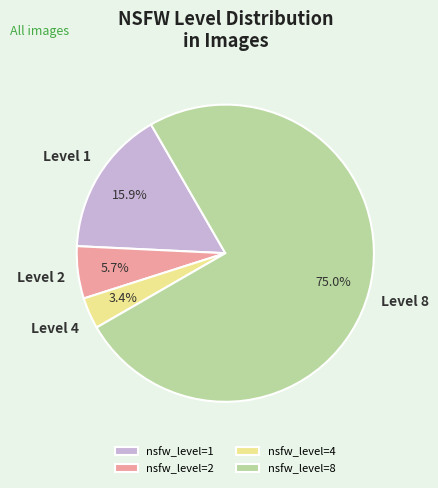

Rank the categories by value from lowest to highest.

nsfw_level=4, nsfw_level=2, nsfw_level=1, nsfw_level=8